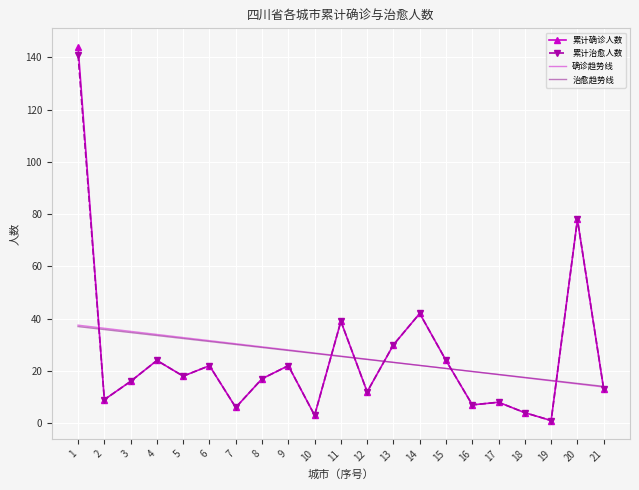

True or false: 累计治愈人数 and 累计确诊人数 cross at least once.

False